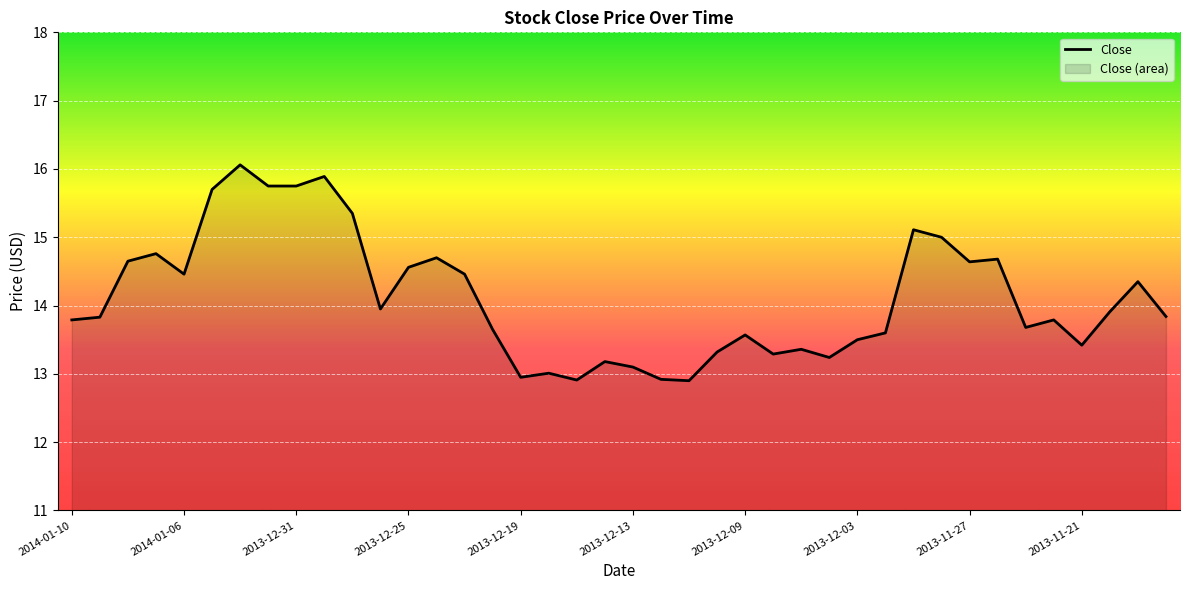

Reading left to right, what are all the values shown in this chart?

13.8	13.8	14.7	14.8	14.5	15.7	16.1	15.8	15.8	15.9	15.3	13.9	14.6	14.7	14.5	13.7	12.9	13.0	12.9	13.2	13.1	12.9	12.9	13.3	13.6	13.3	13.4	13.2	13.5	13.6	15.1	15.0	14.6	14.7	13.7	13.8	13.4	13.9	14.3	13.8